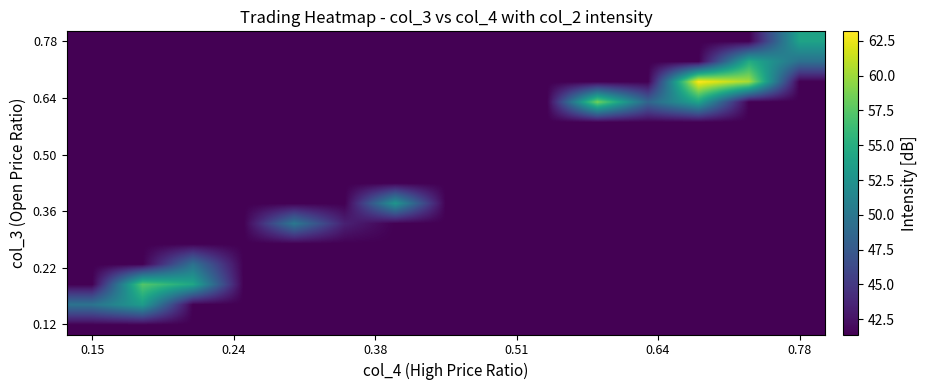

What is the smallest value displayed?

41.4